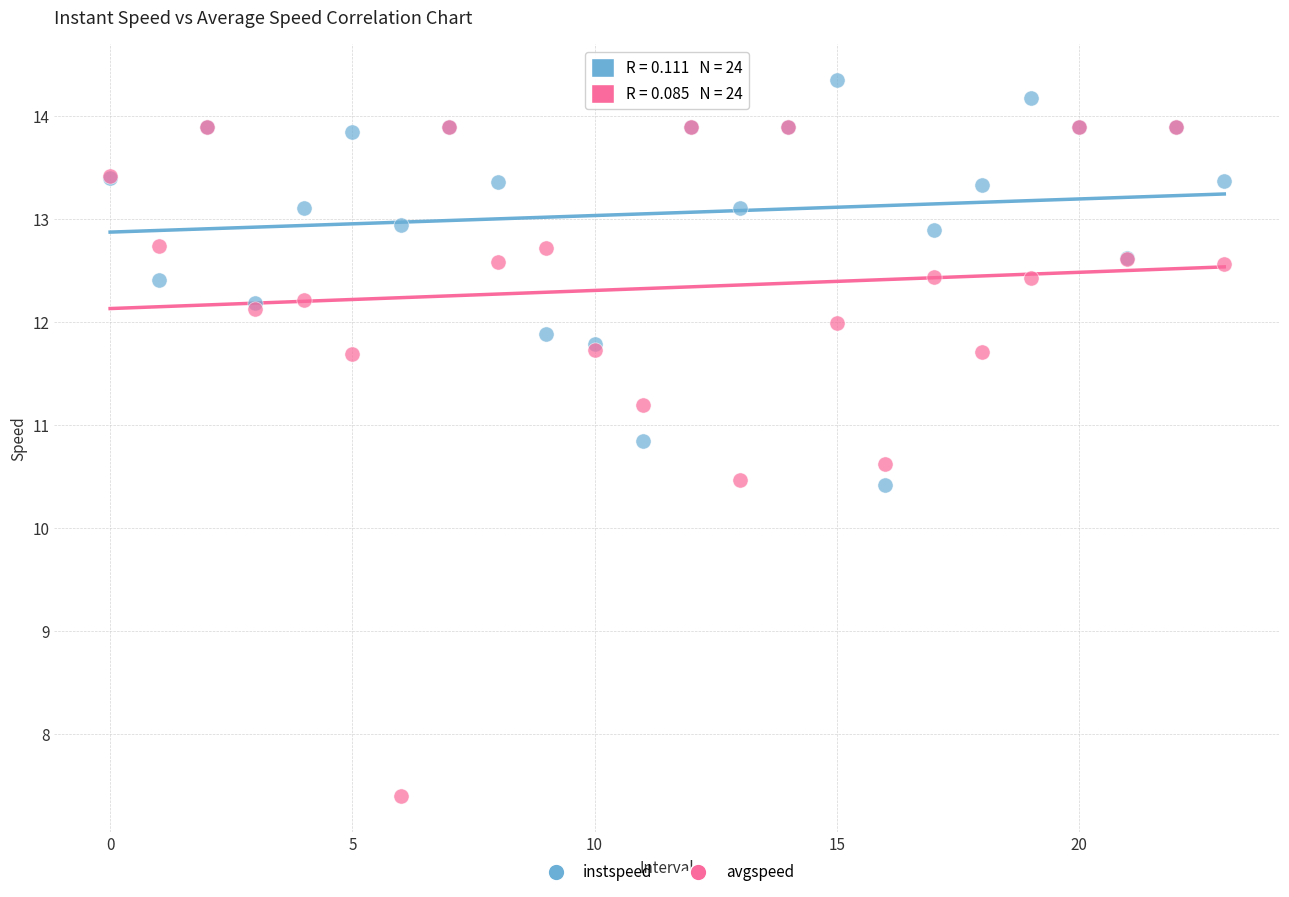

What are all the series names shown in the legend?

instspeed, avgspeed